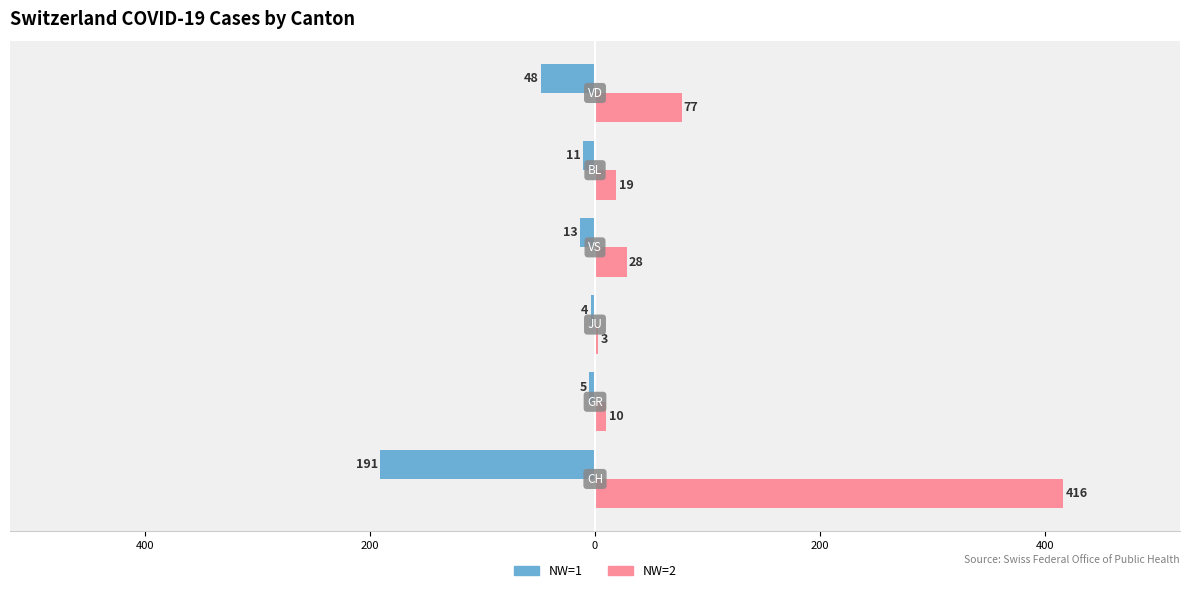

What are all the series names shown in the legend?

NW=1, NW=2